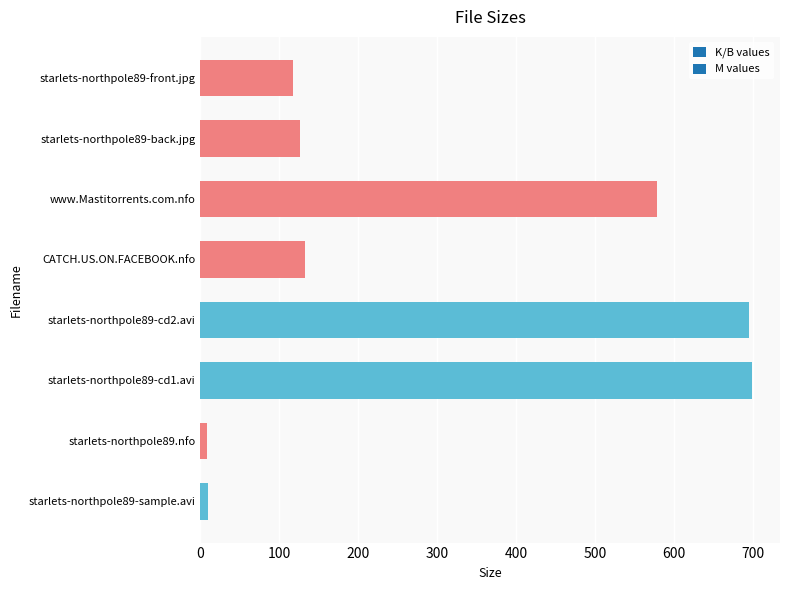

What is the difference between the maximum and minimum values?

690.4